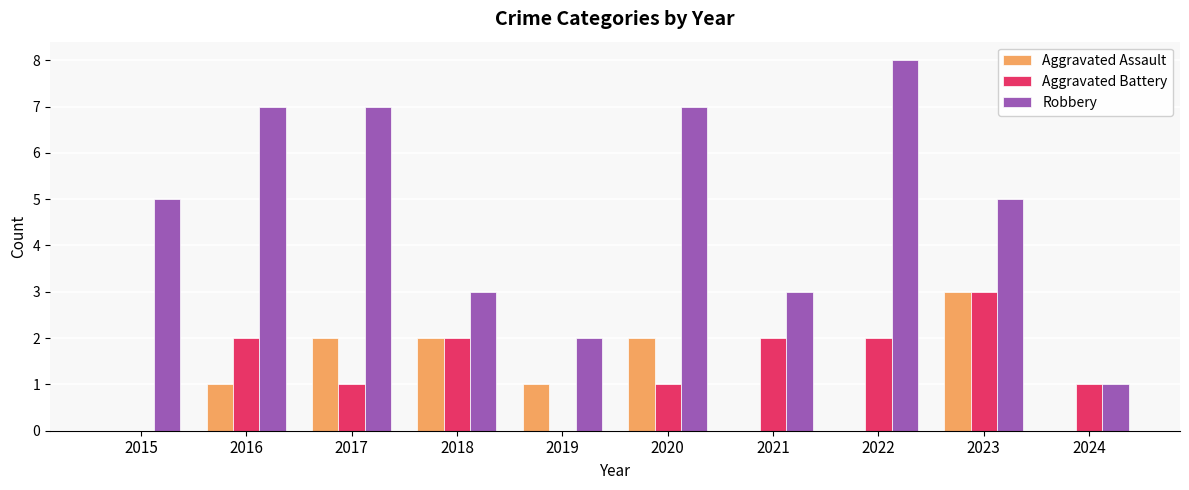

At which category is the sum across all series the highest?

2023